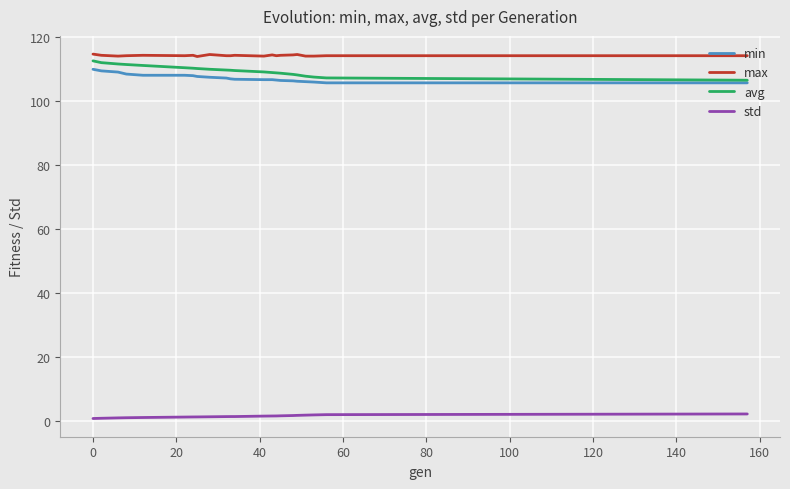

What is the maximum value shown in the chart?

114.7